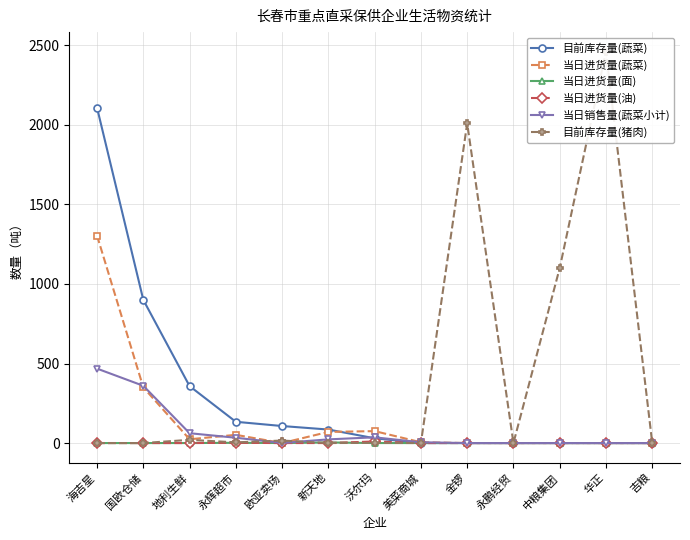

What is the difference between the 当日进货量(面) values at 吉粮 and 新天地?

4.0